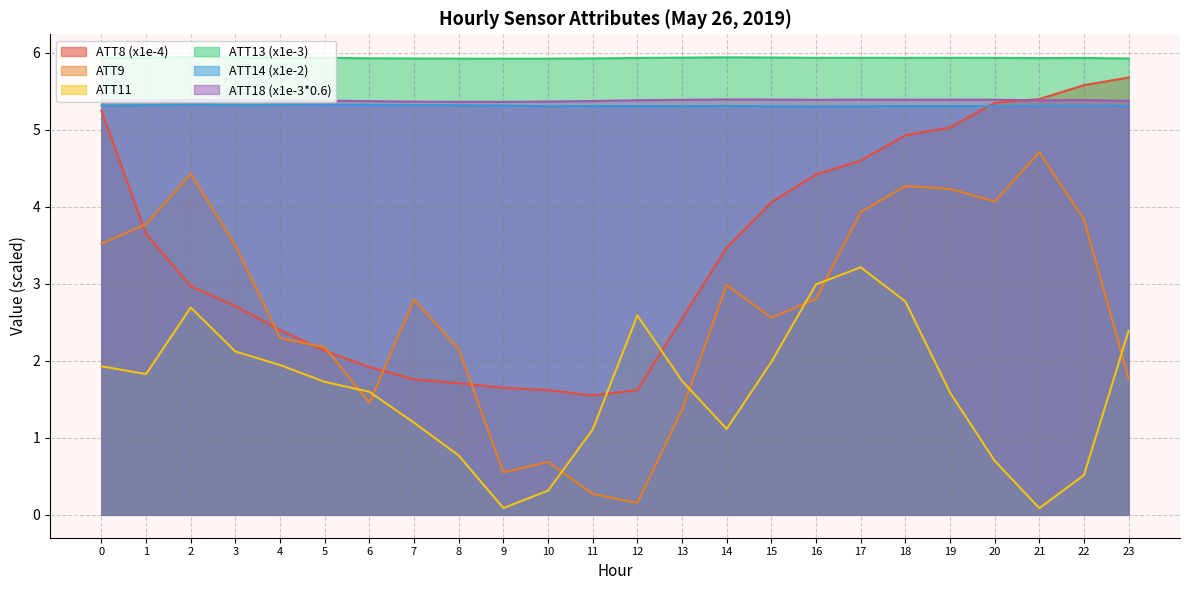

How many lines are shown in the chart?

6